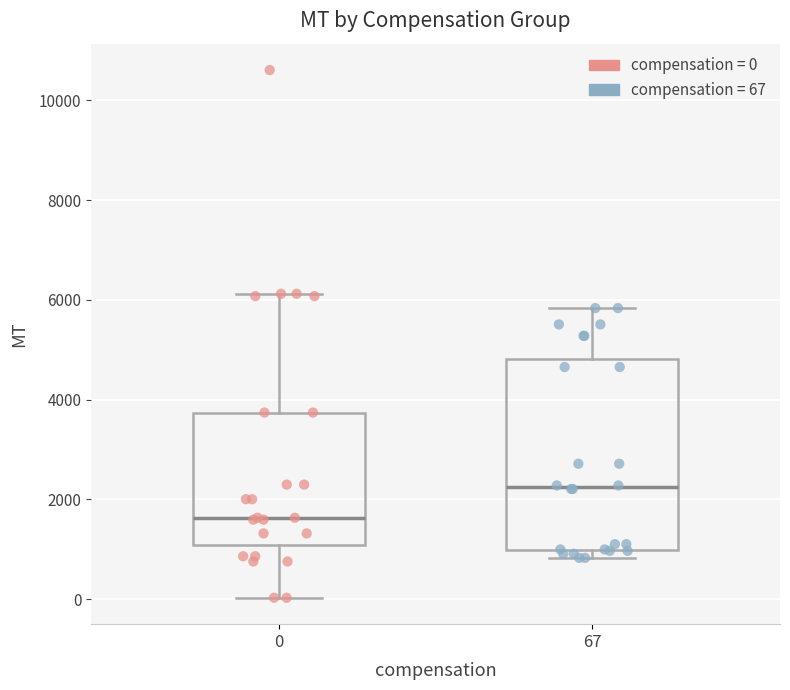

Which box's median line is the highest?

67